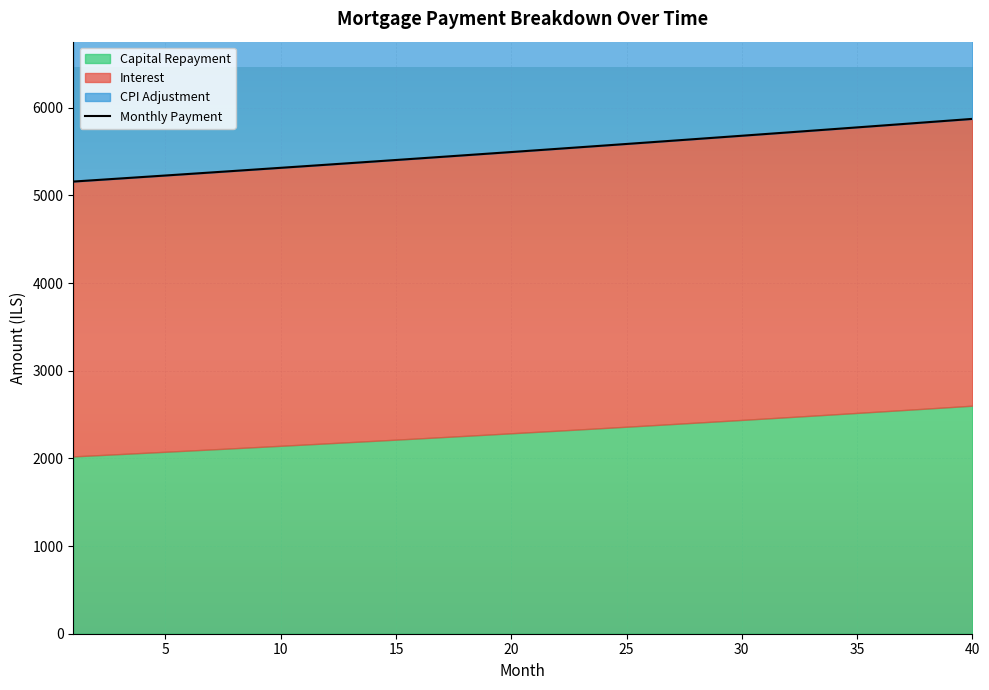

What is the difference between the maximum and minimum values in the capital series?

578.4